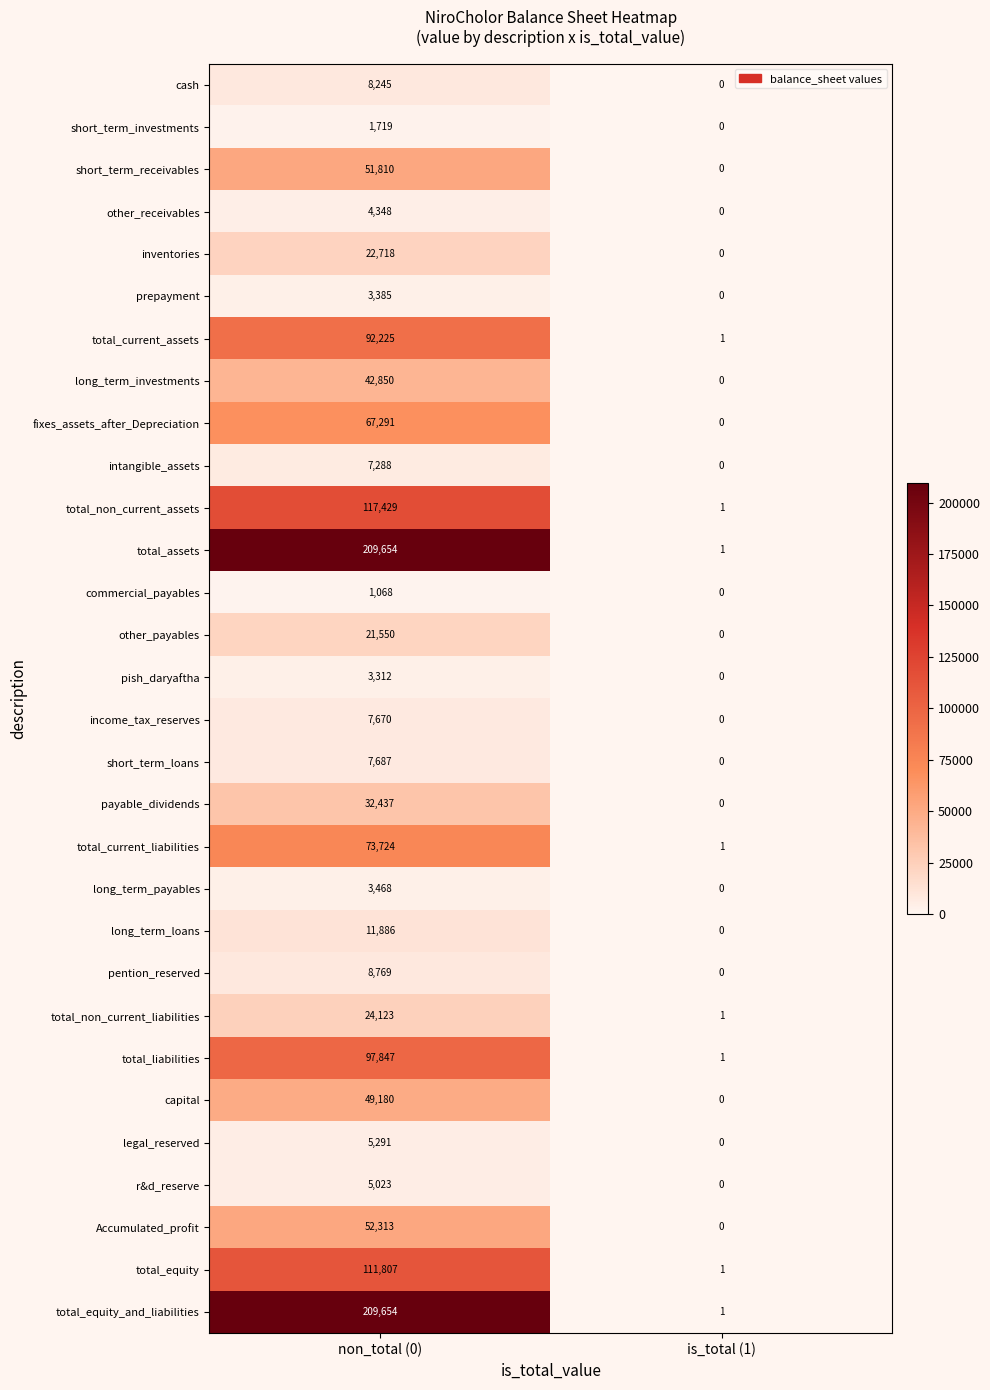

Is it true that total_equity_and_liabilities equals 1 at is_total (1)?

True